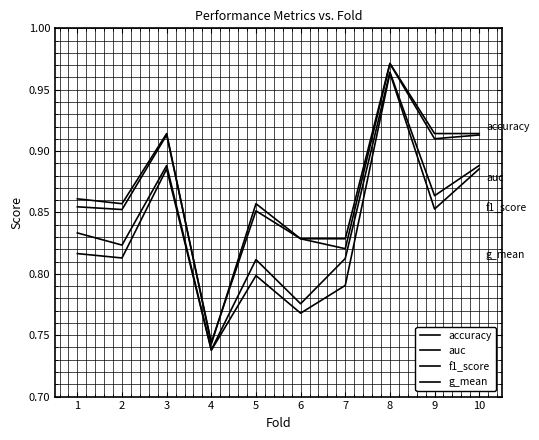

Reading left to right, transcribe all the data shown in this chart.

accuracy: 0.9	0.9	0.9	0.7	0.9	0.8	0.8	1.0	0.9	0.9
auc: 0.8	0.8	0.9	0.7	0.8	0.8	0.8	1.0	0.9	0.9
f1_score: 0.9	0.9	0.9	0.7	0.9	0.8	0.8	1.0	0.9	0.9
g_mean: 0.8	0.8	0.9	0.7	0.8	0.8	0.8	1.0	0.9	0.9